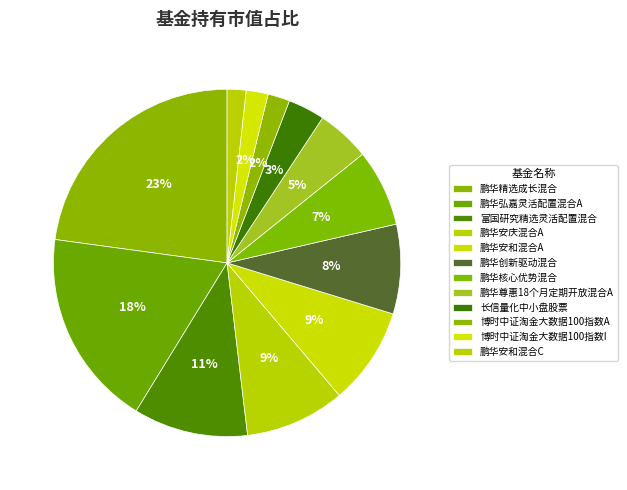

To the nearest percent, what is the average slice percentage?

8%